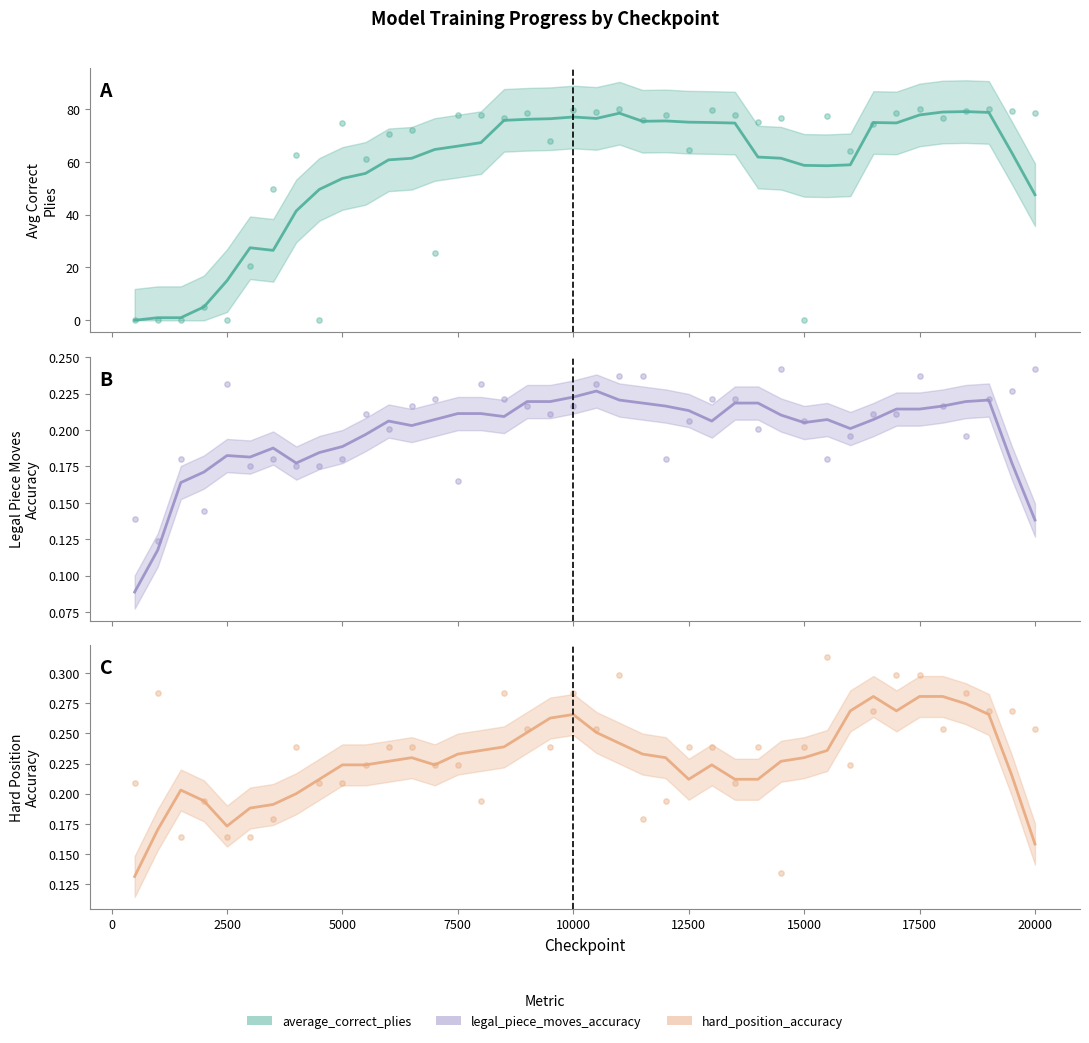

Which series reaches the minimum Y coordinate?

average_correct_plies